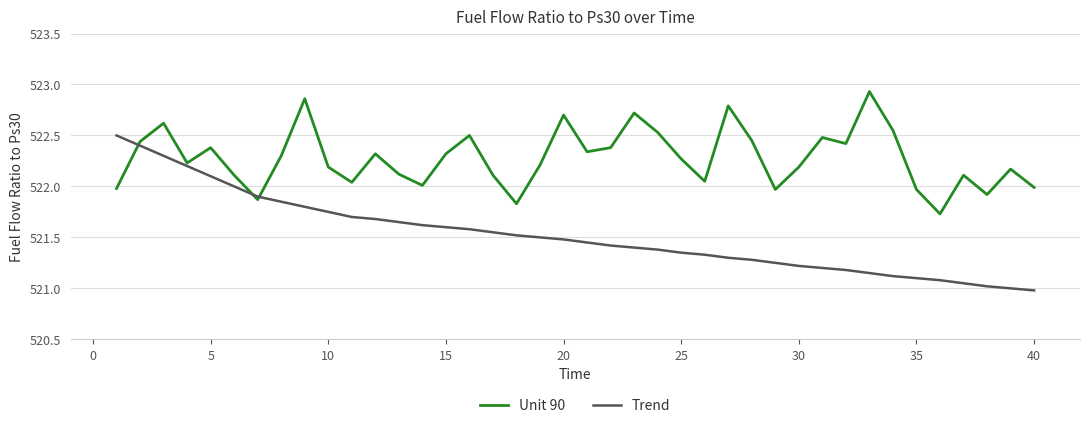

Rank the series by their average value, from lowest to highest.

Trend, Unit 90